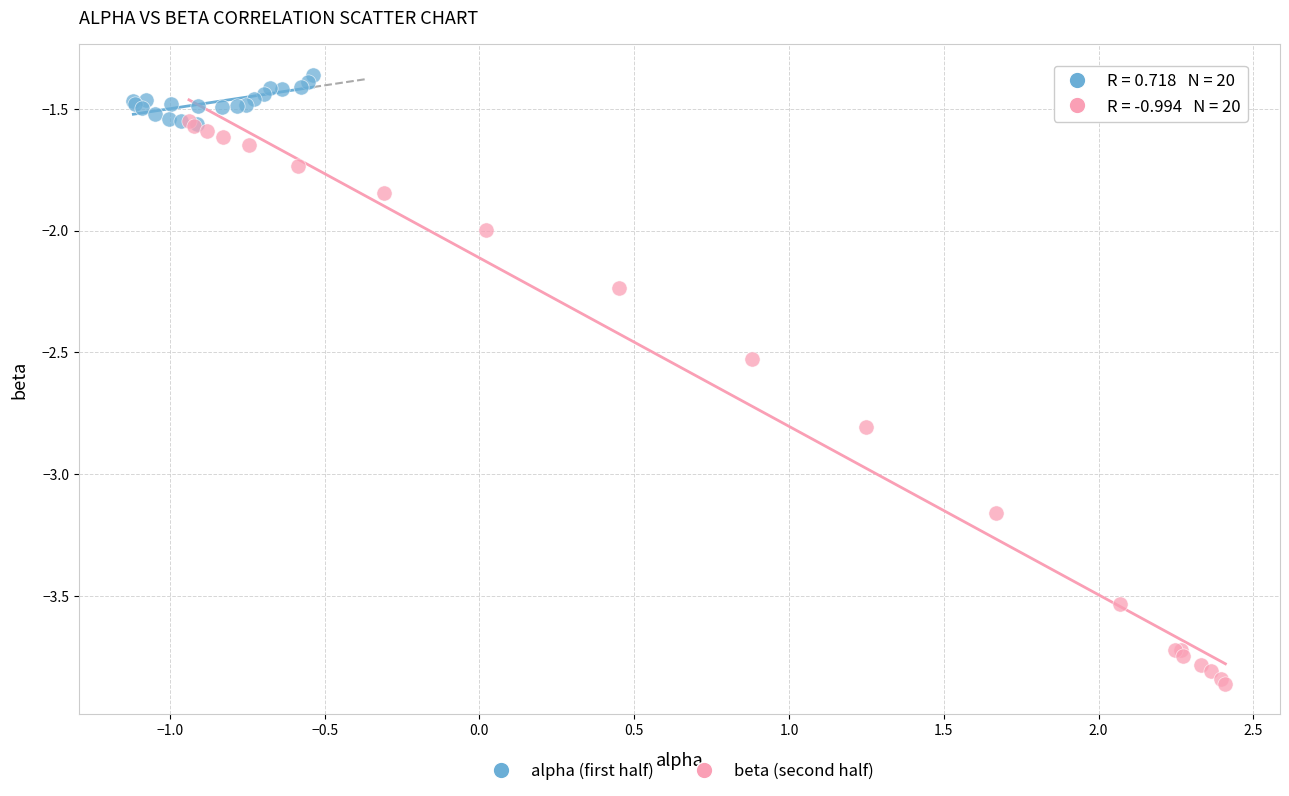

Which series contains the highest Y value?

alpha (first half)